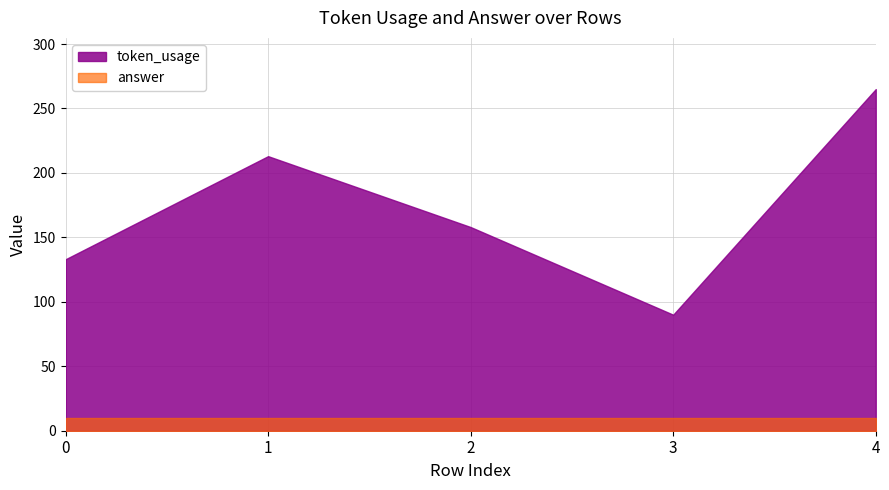

Does the chart display data point markers on the line(s)?

No